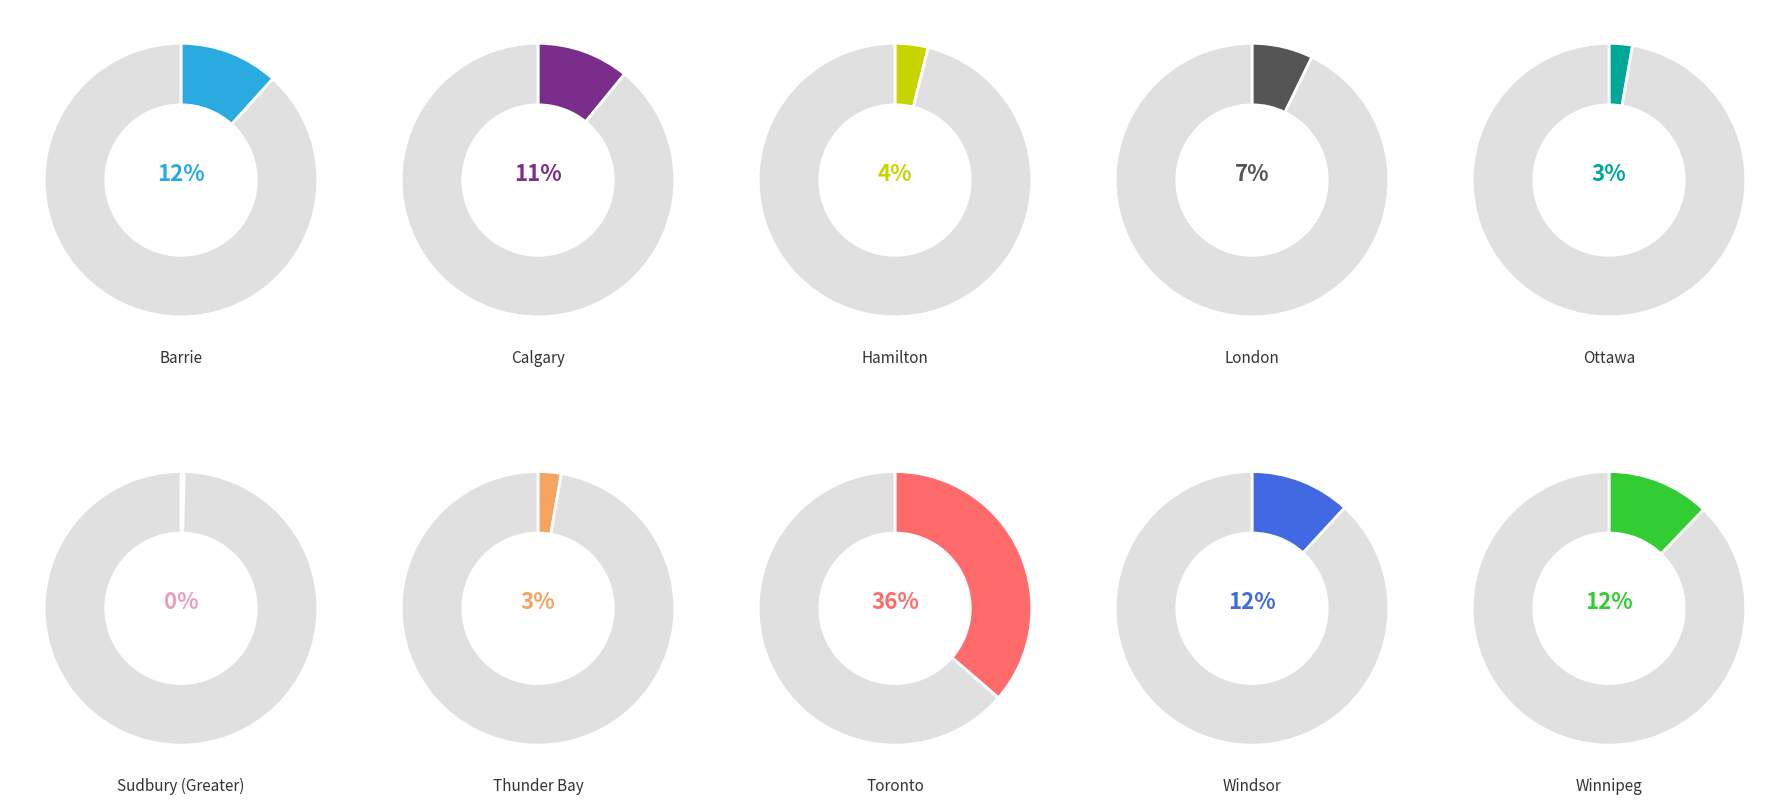

To the nearest percent, what is the average slice percentage?

10%